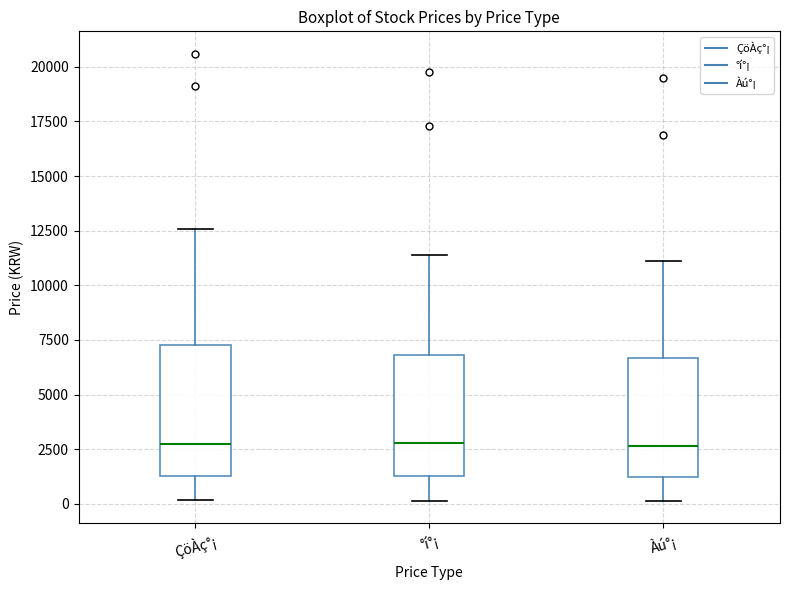

Which box is the tallest, from its lower edge to its upper edge?

ÇöÀç°¡